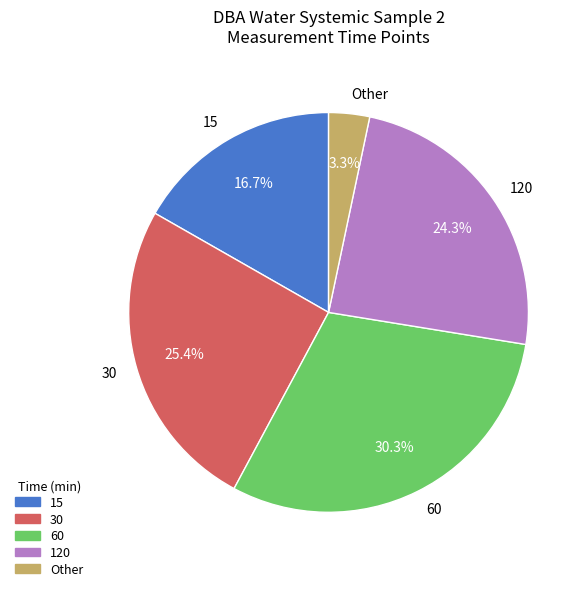

Is there any slice that represents more than half of the pie?

No